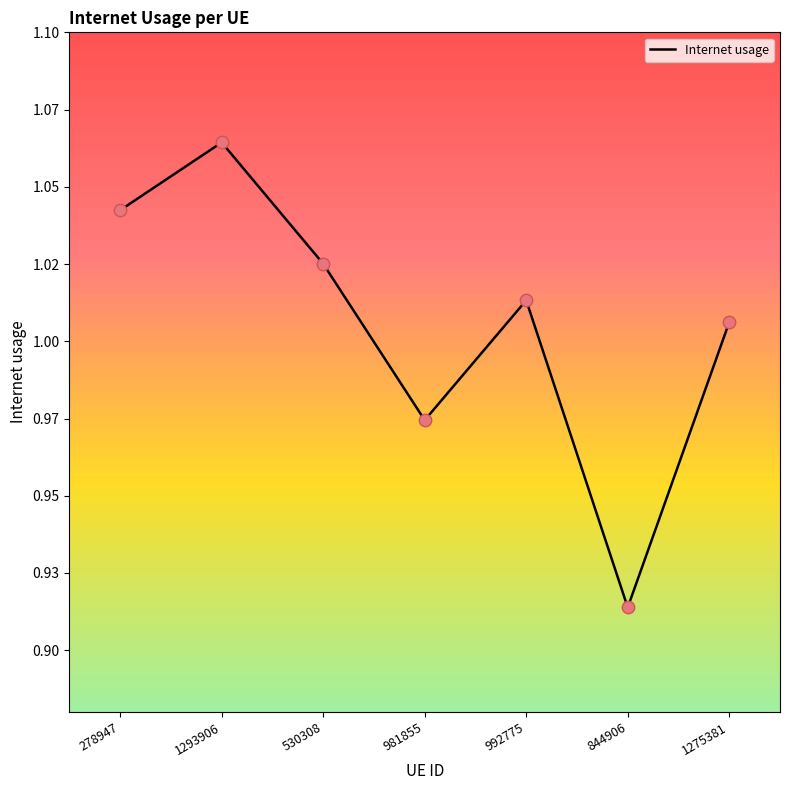

Does the chart have visible grid lines?

No